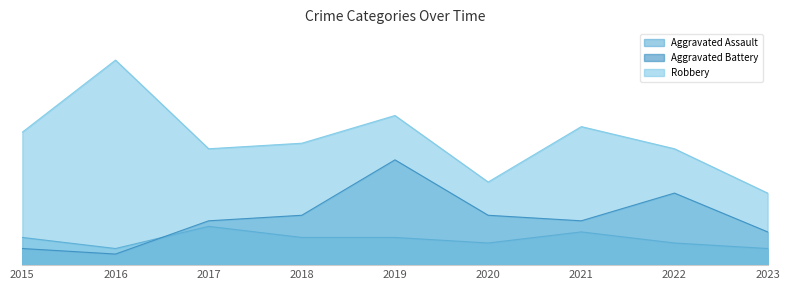

True or false: Aggravated Assault and Robbery cross at least once.

False